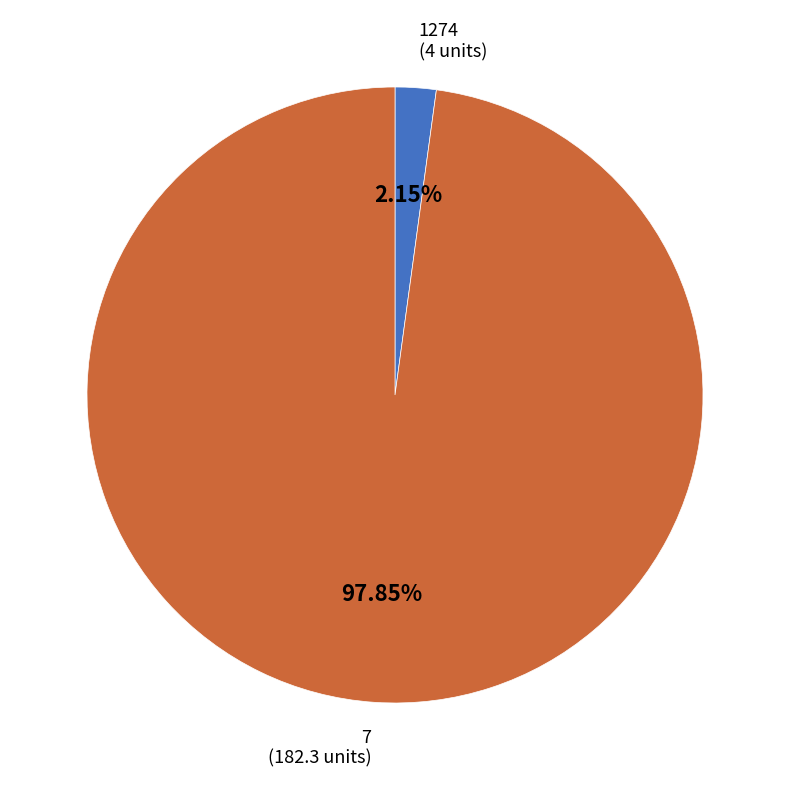

How many slices are in this pie chart?

2